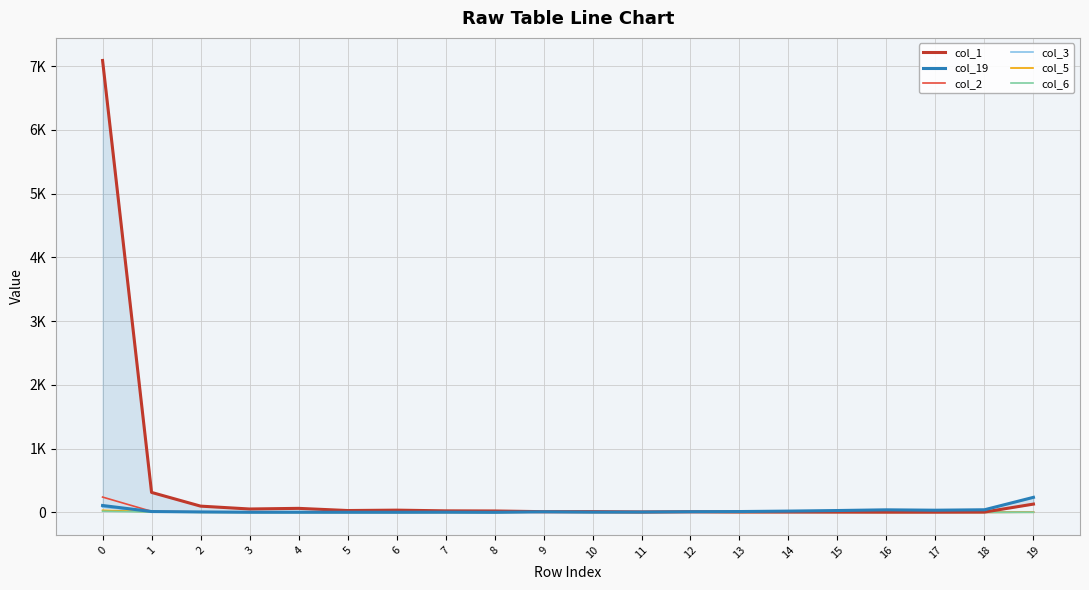

What are all the series names shown in the legend?

col_1, col_19, col_2, col_3, col_5, col_6